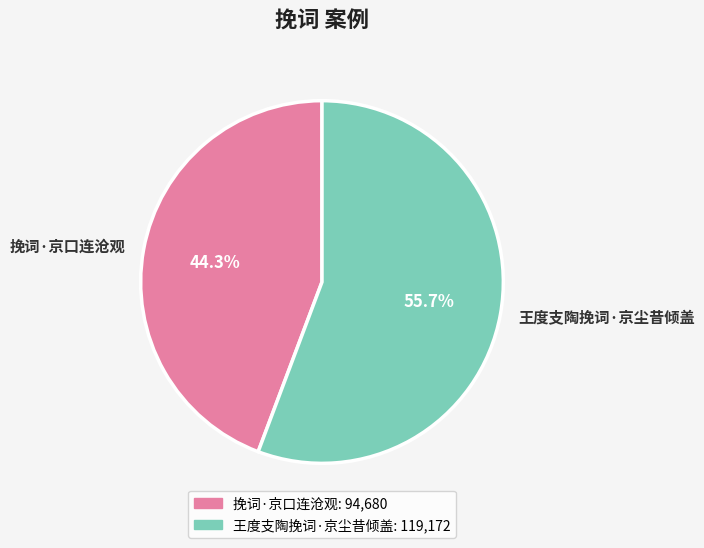

Which category accounts for the majority?

王度支陶挽词·京尘昔倾盖